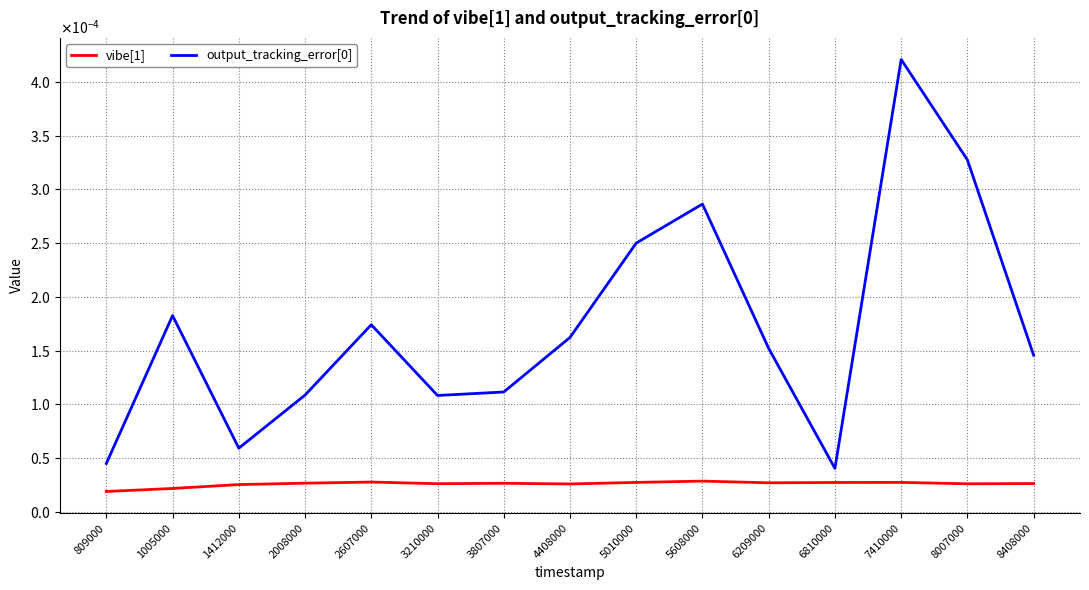

Does the chart display data point markers on the line(s)?

No